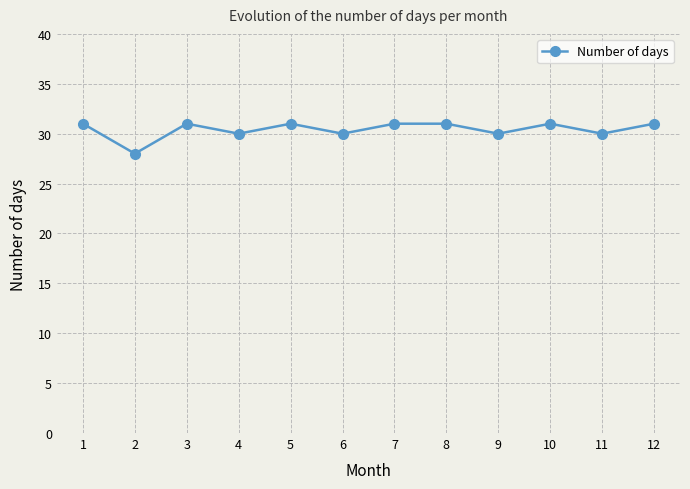

Does the chart display data point markers on the line(s)?

Yes